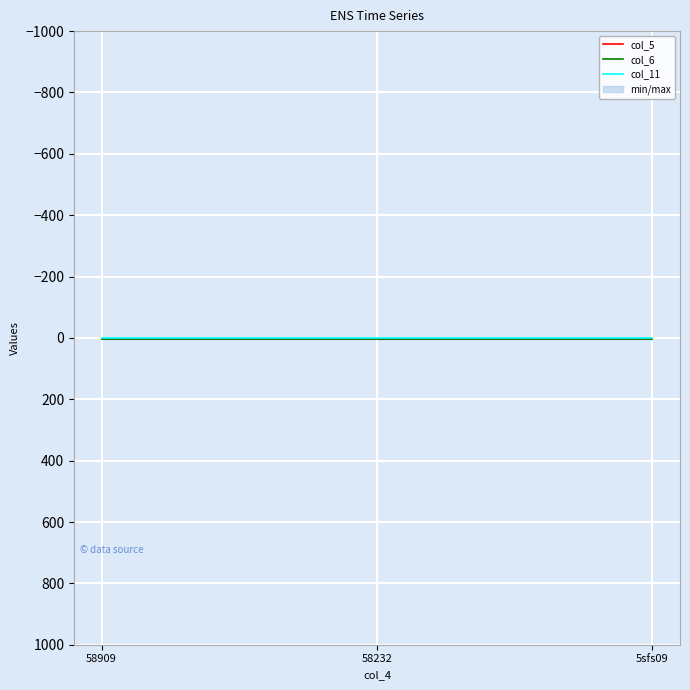

Reading left to right, extract all data points from this chart.

col_5: 58909=2	58232=2	5sfs09=2
col_6: 58909=2	58232=2	5sfs09=2
col_11: 58909=1	58232=1	5sfs09=1